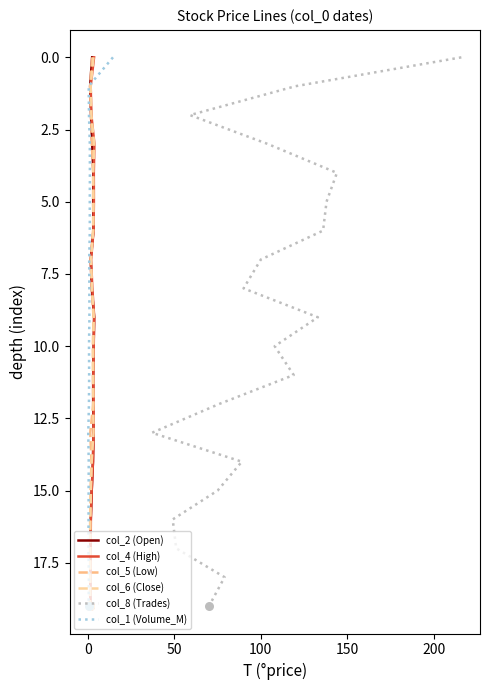

Which series reaches the maximum Y coordinate?

col_2 (Open)